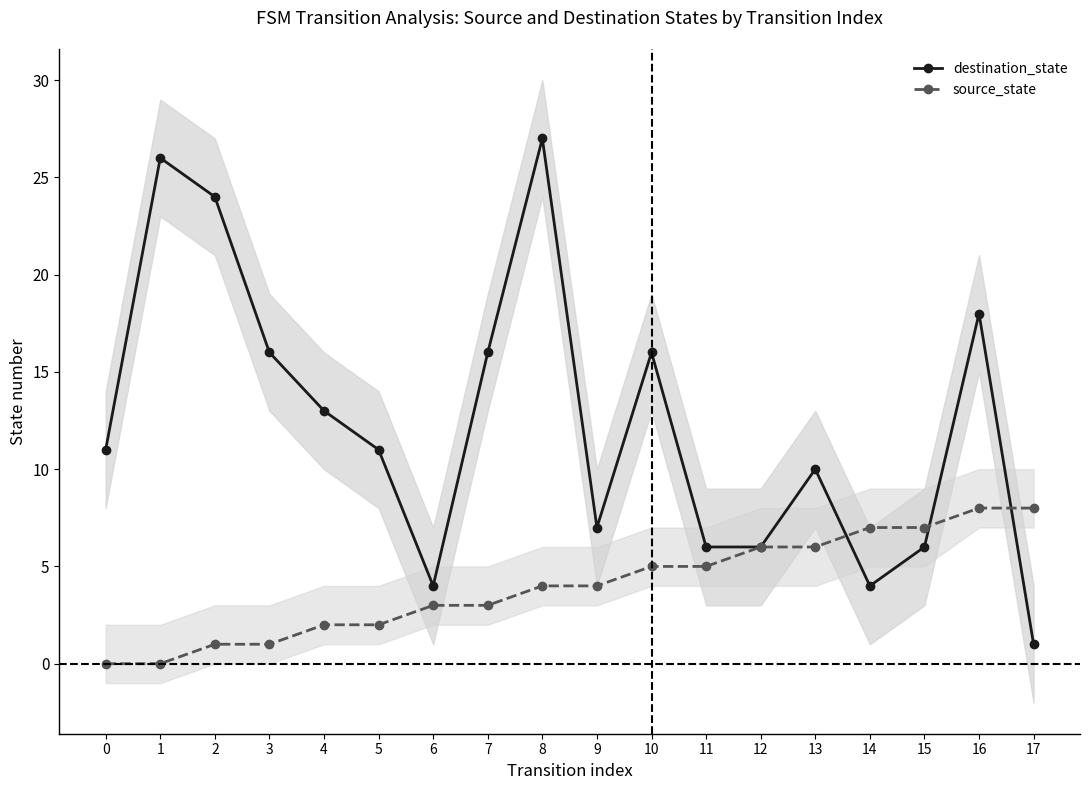

What is the value of the destination_state point at the 3rd from the left?

24